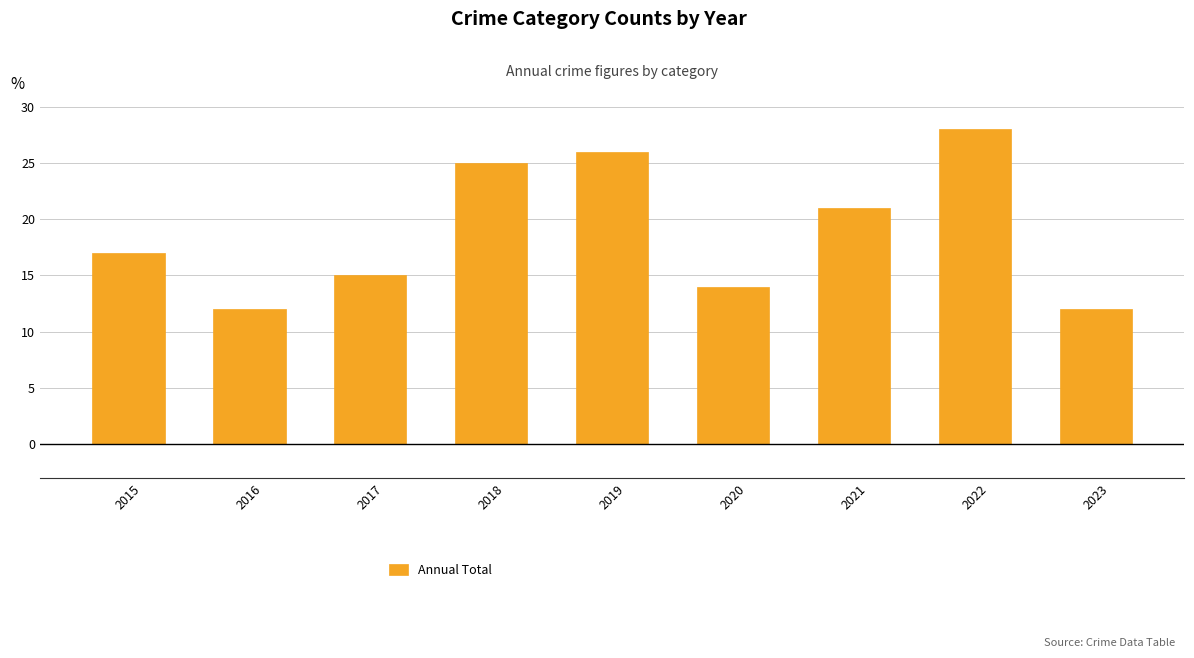

What is the sum of all values?

170